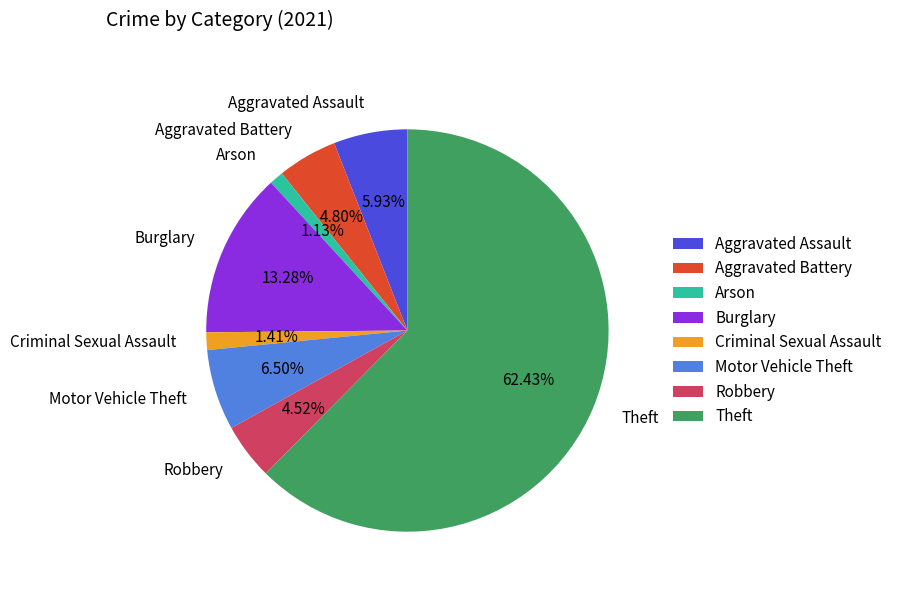

Between Aggravated Battery and Aggravated Assault, which is larger?

Aggravated Assault